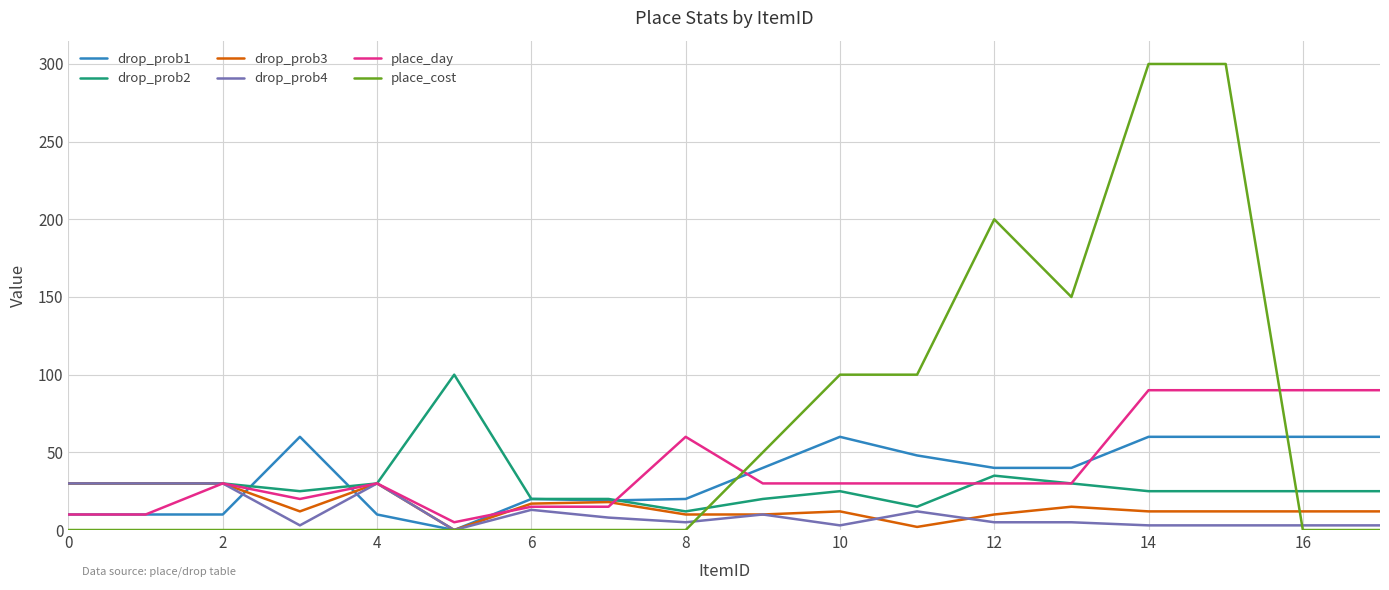

Which series has the largest range (max minus min)?

place_cost